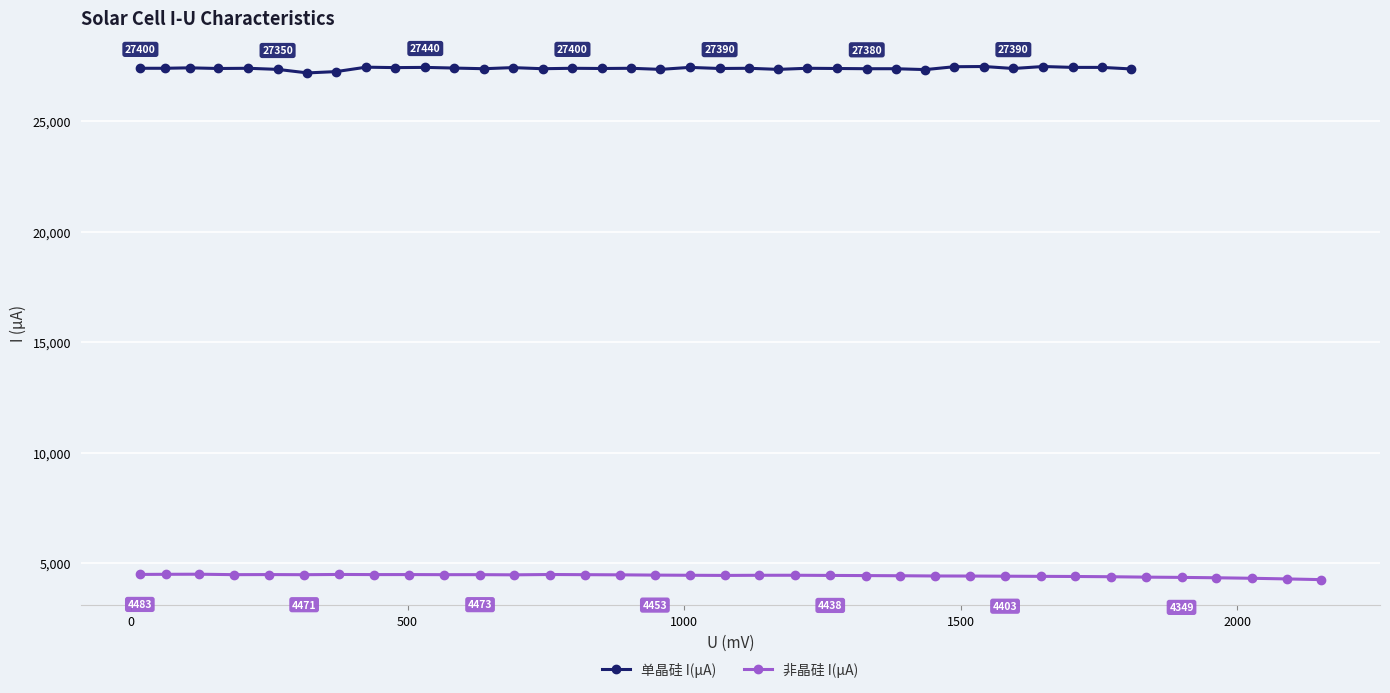

True or false: 非晶硅 I(μA) has more than 2 interior local peaks.

True